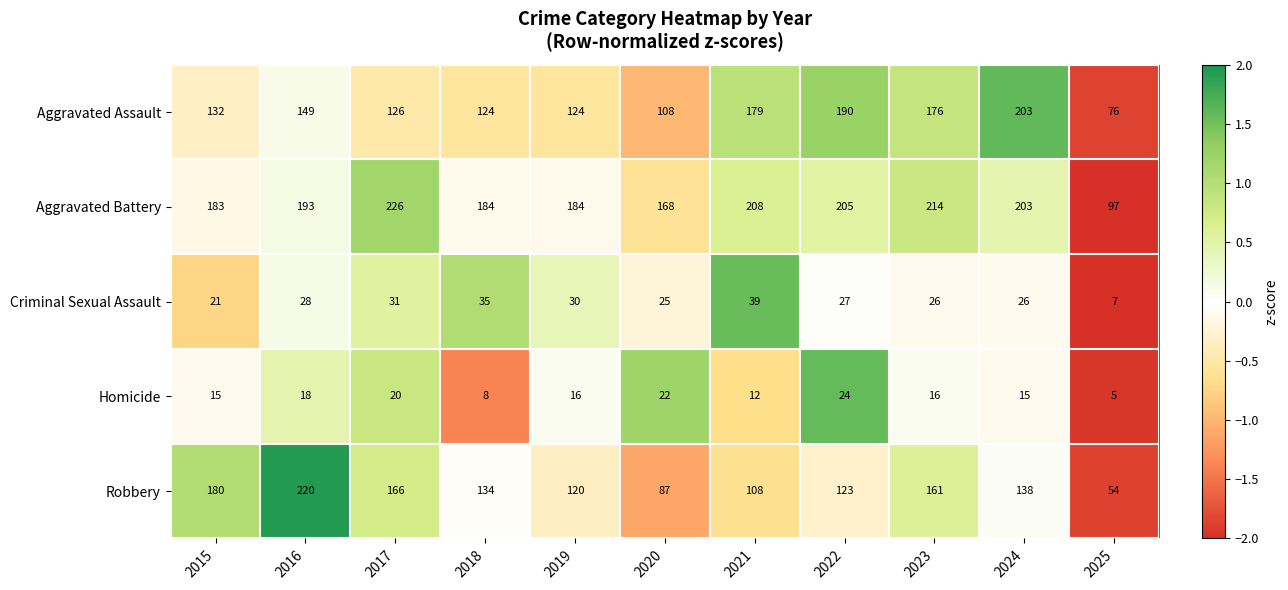

What is the minimum value for Aggravated Assault?

76